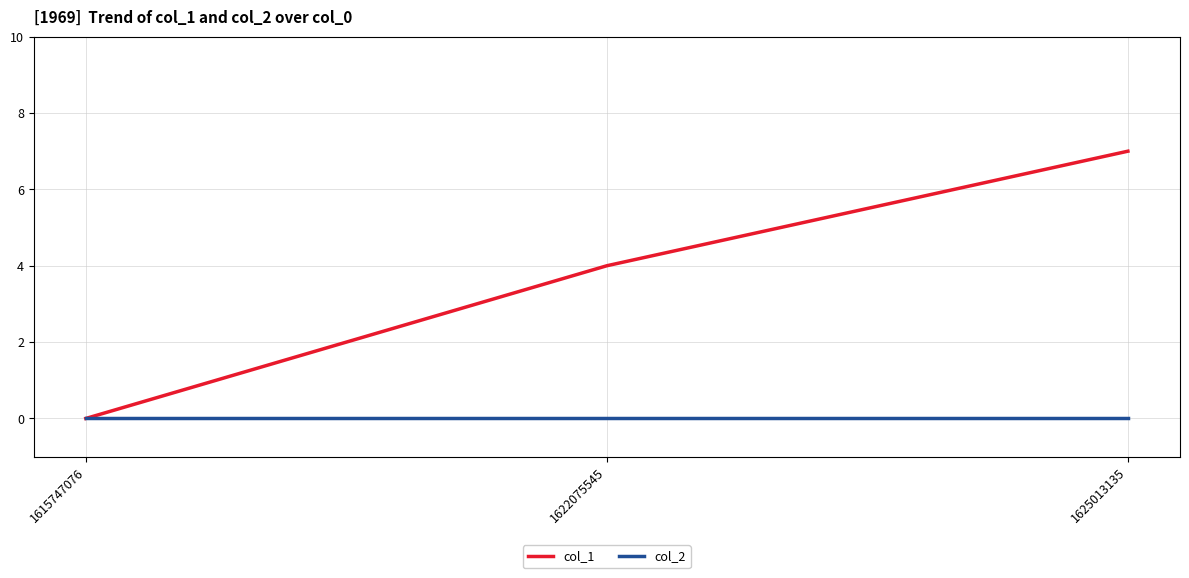

What is the spread (max minus min) of values at 1625013135?

7